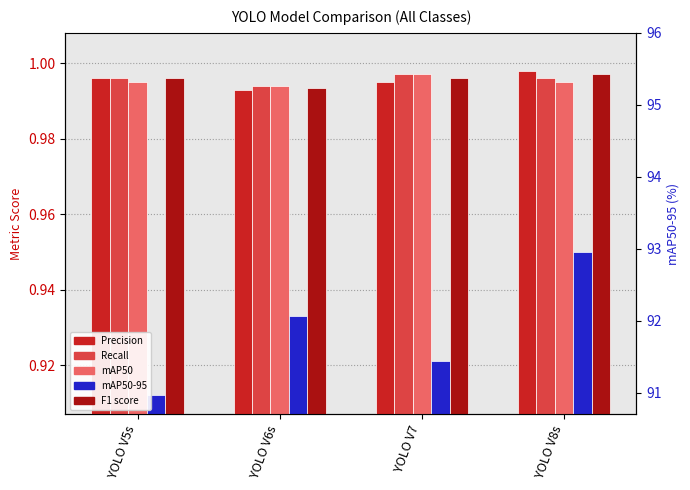

Which label corresponds to the largest value in the chart?

YOLO V8s